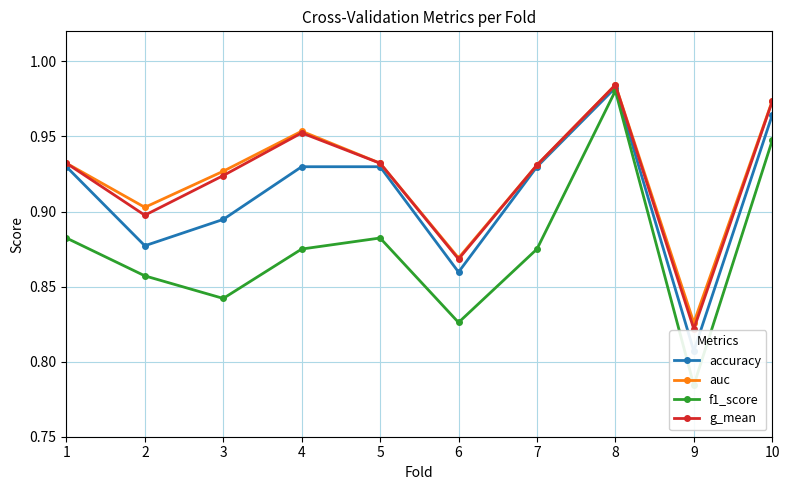

Which series has the largest range (max minus min)?

f1_score